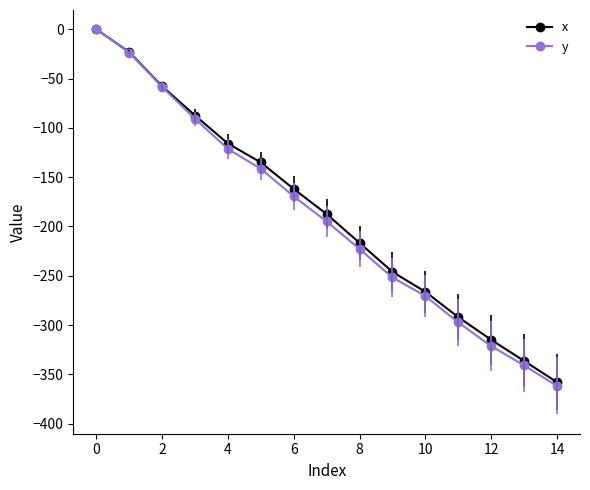

What is the minimum value shown in the chart?

-361.8